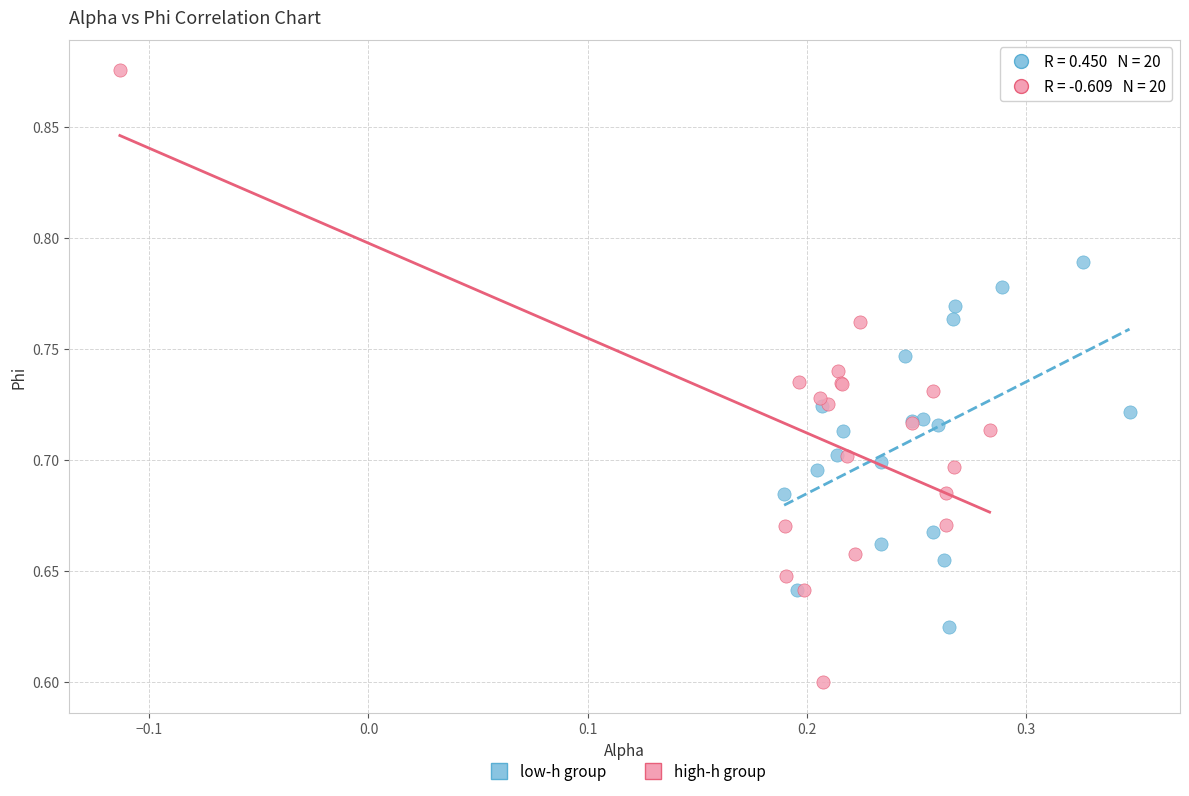

Which series has the widest spread of Y values?

high-h group